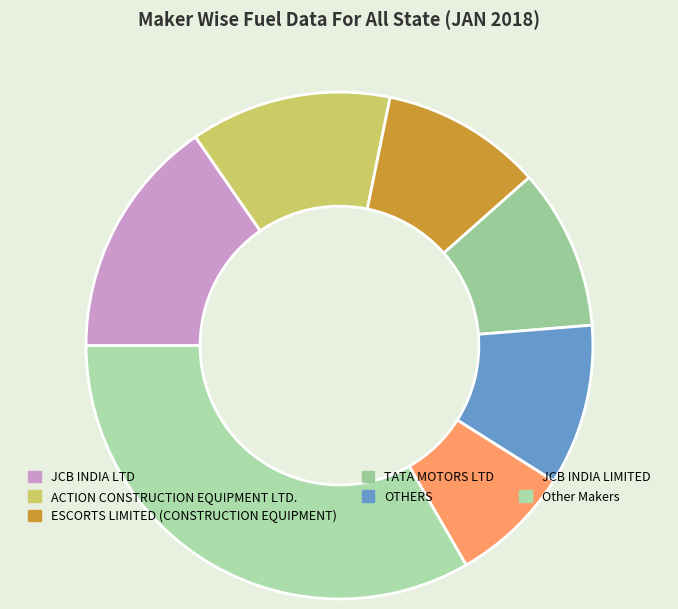

Count the number of slices in the pie.

7